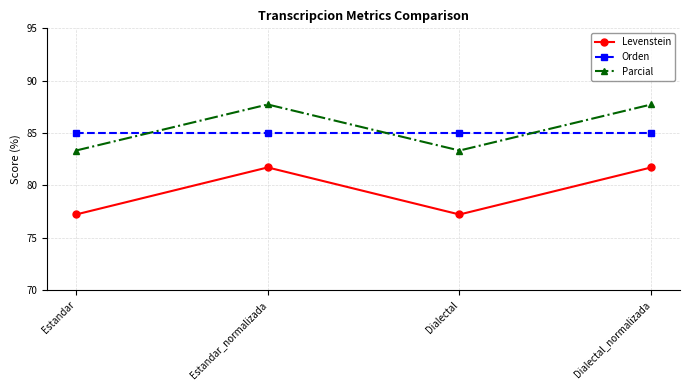

What are all the series names shown in the legend?

Levenstein, Orden, Parcial